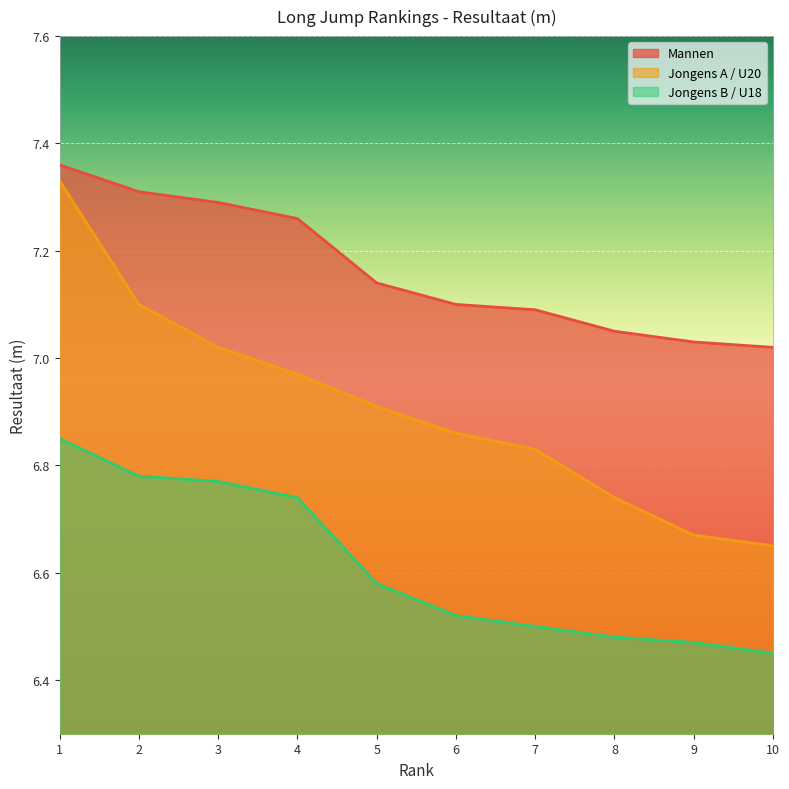

At which category is the sum across all series the highest?

1